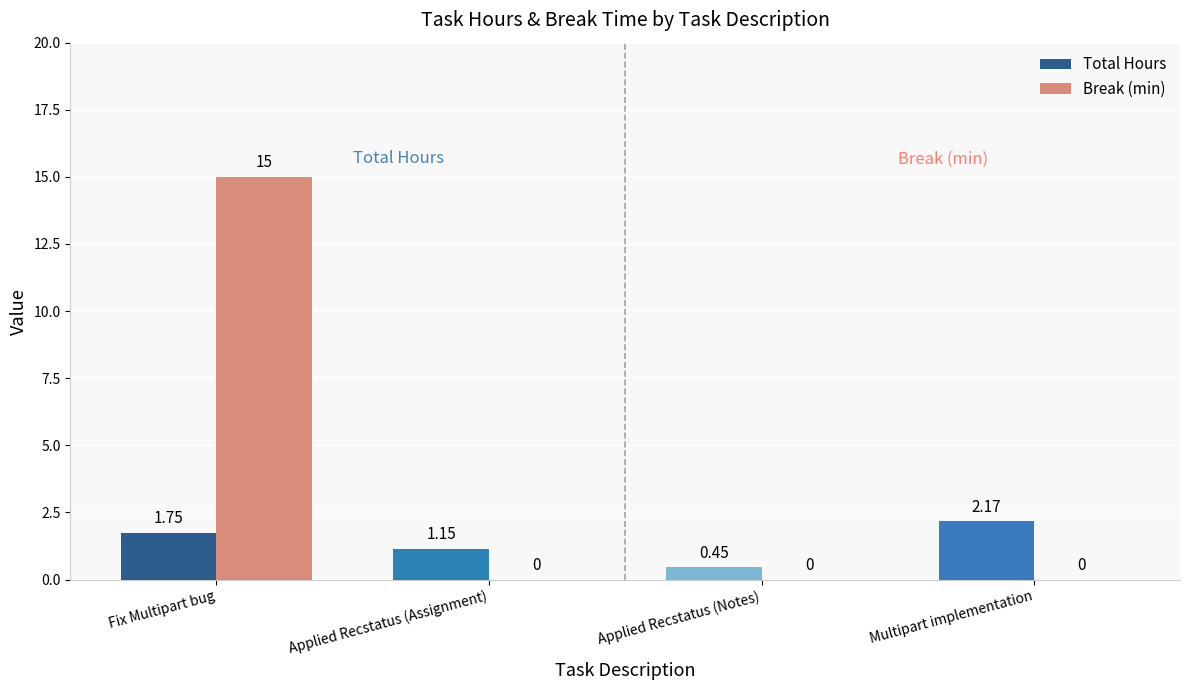

Is the value of Break (min) at Applied Recstatus (Assignment) greater than the value of Total Hours at Fix Multipart bug?

No